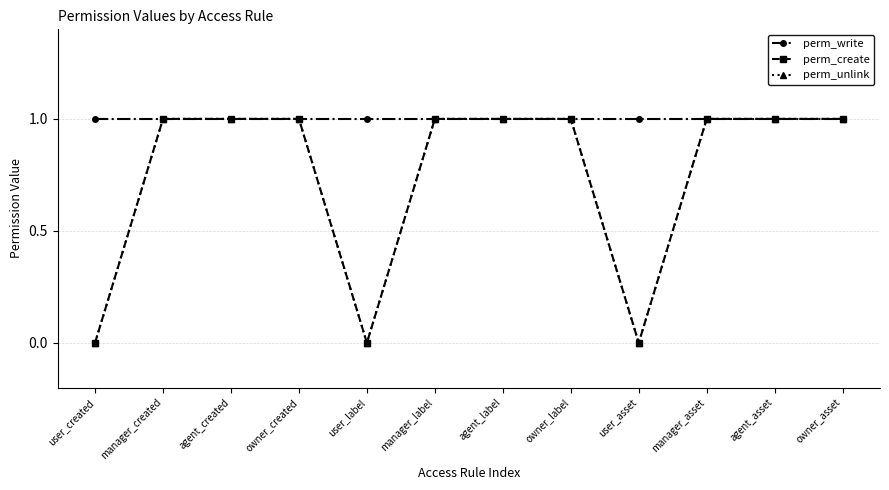

Is this an area chart (filled region under the line)?

No